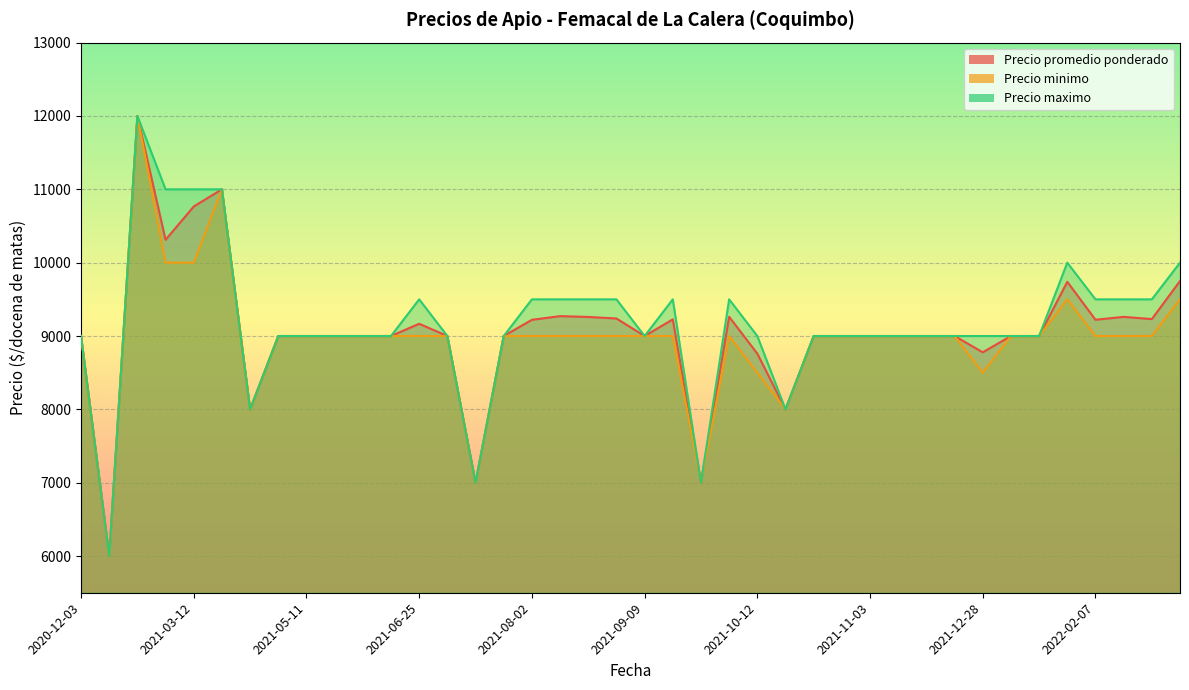

The value of Precio maximo at 2022-03-11 is 14354. True or false?

False